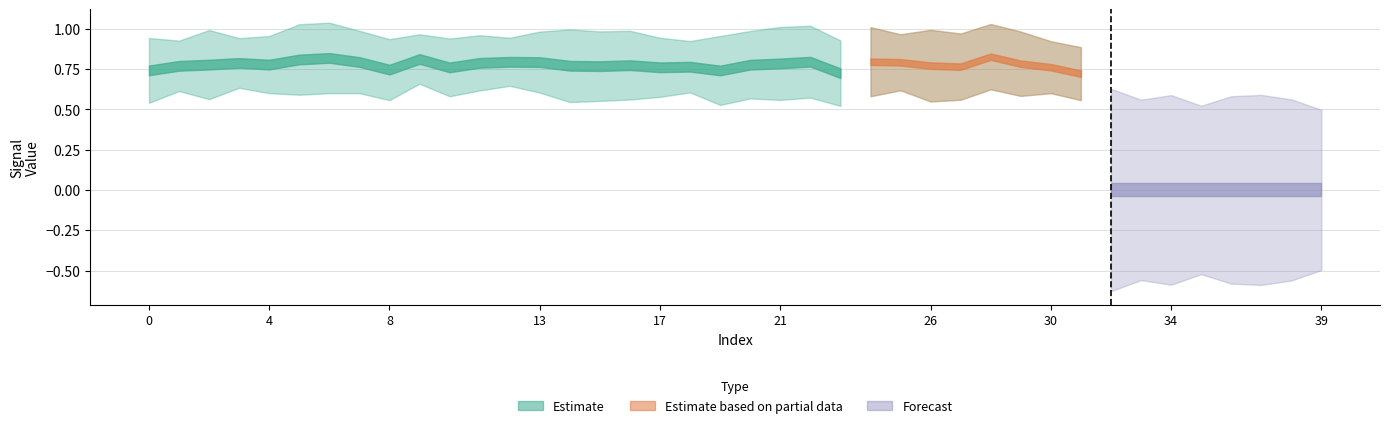

Is this an area chart (filled region under the line)?

No